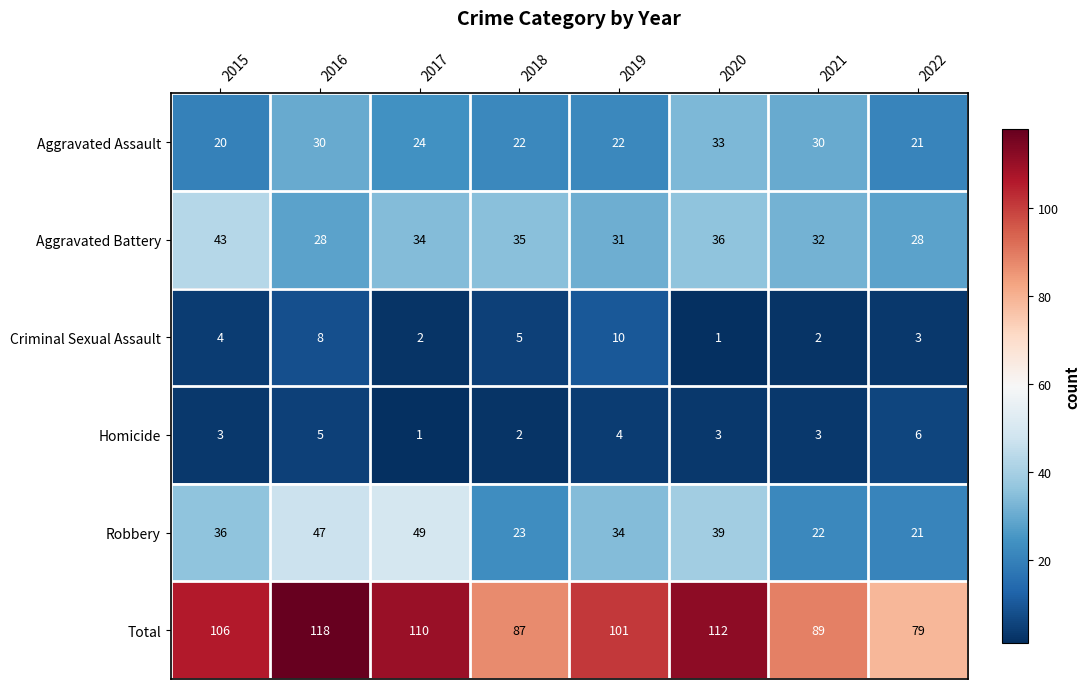

Where is Total nearest to the value 98?

2019